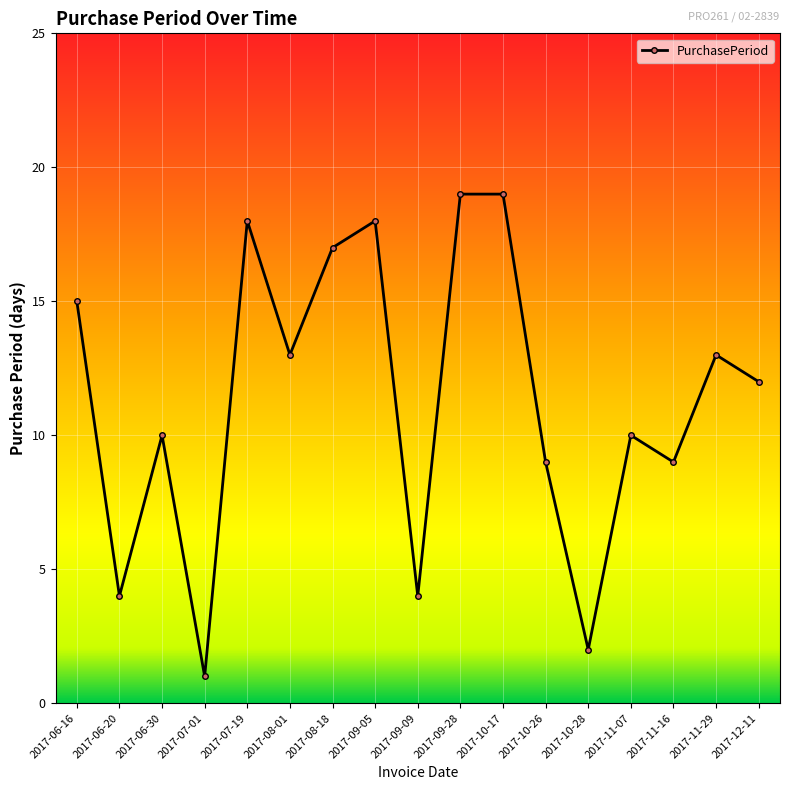

What is the label of the 15th point from the left?

2017-11-16